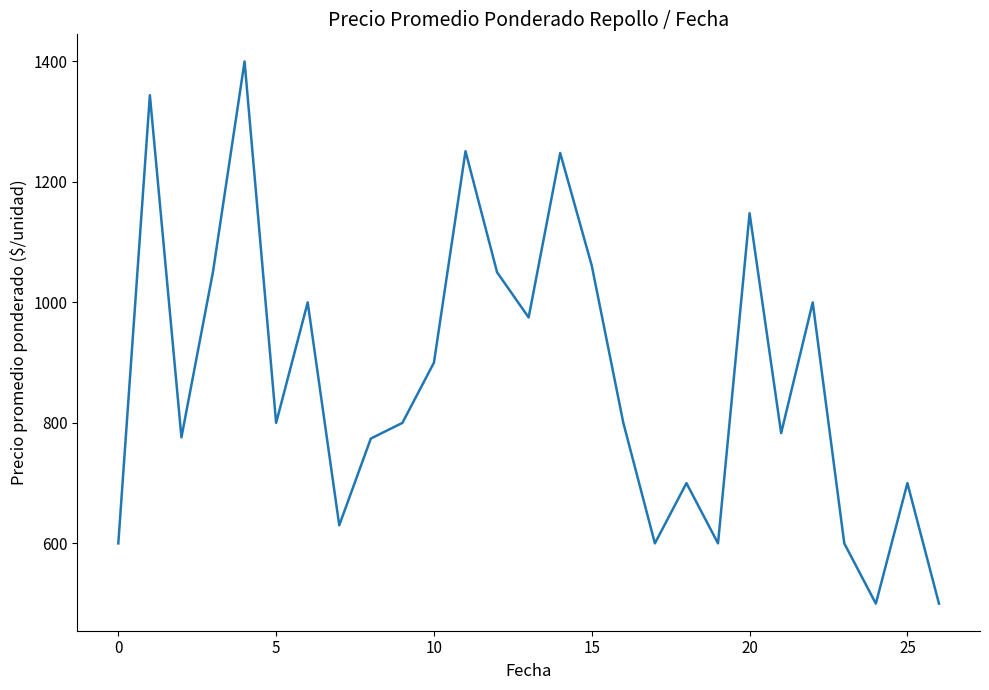

What is the average value?

874